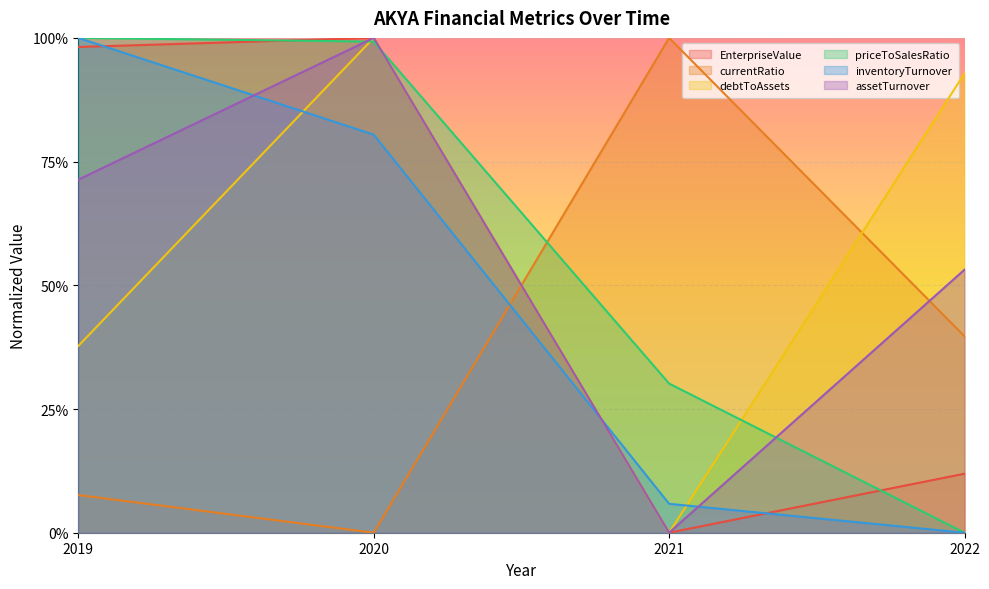

Which series ends up on top after the final intersection of EnterpriseValue and currentRatio?

currentRatio